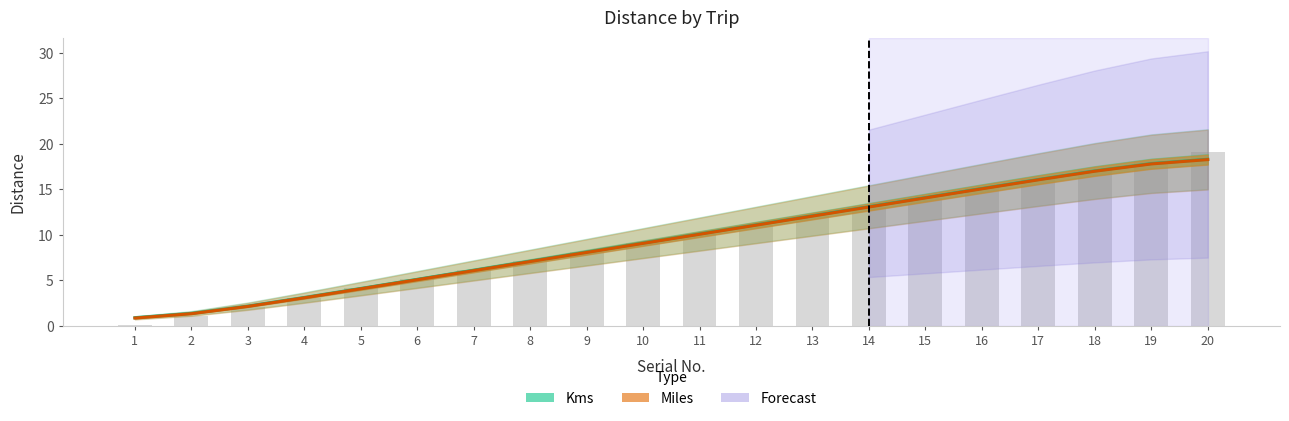

Between 13 and 20, which series saw the biggest shift?

Kms